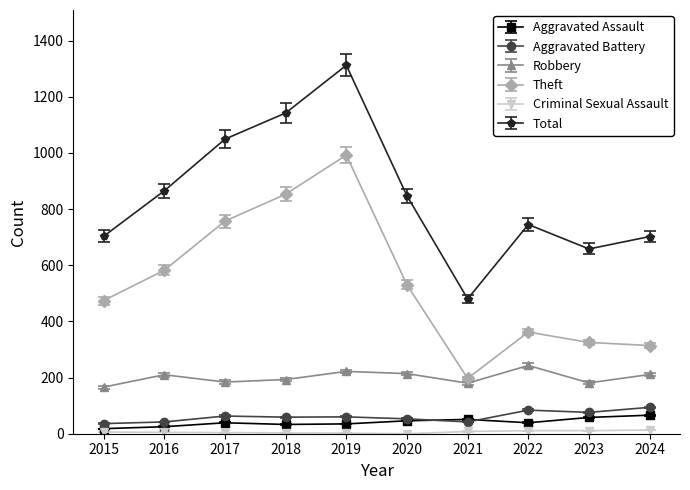

True or false: Total has more than 0 interior local peaks.

True